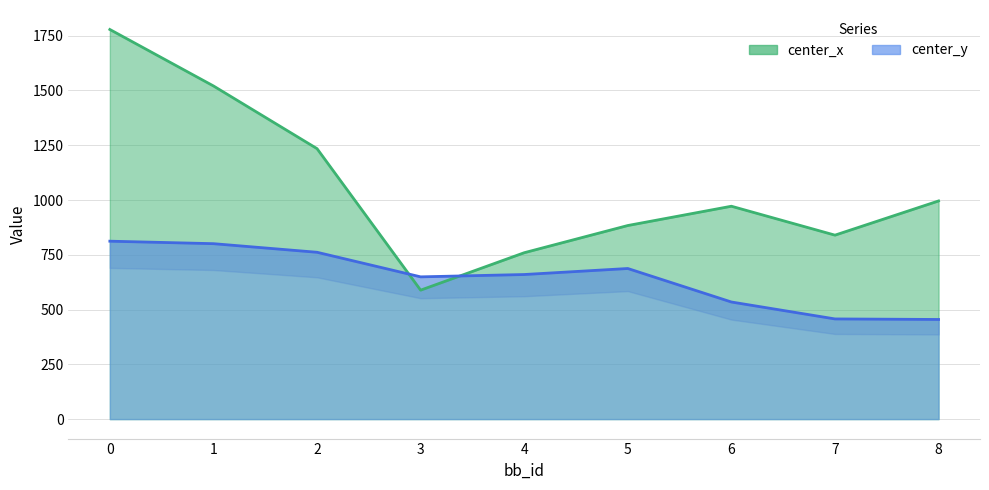

Where is the first local maximum for center_y?

5